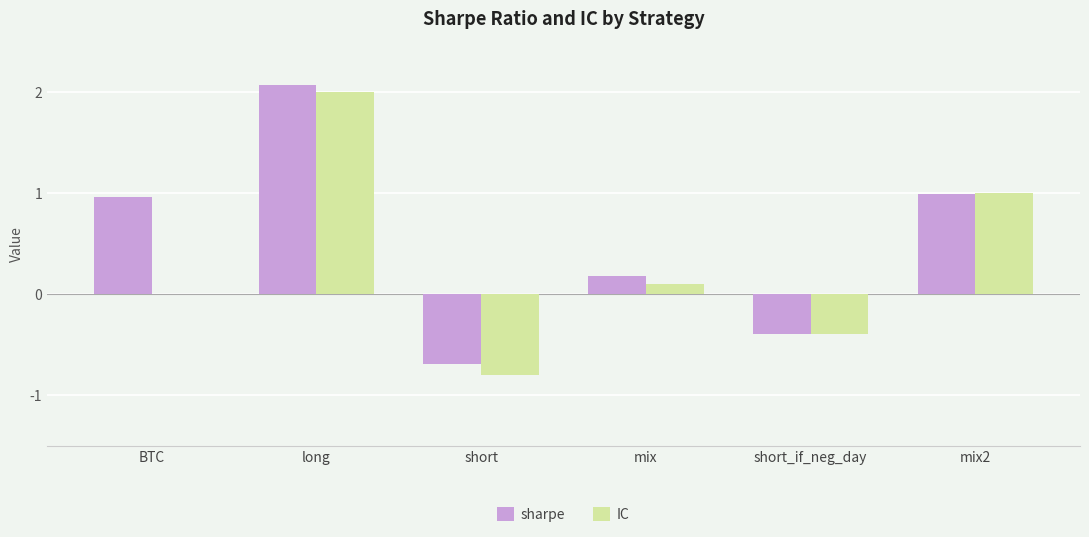

Read the sharpe value at short_if_neg_day.

-0.4